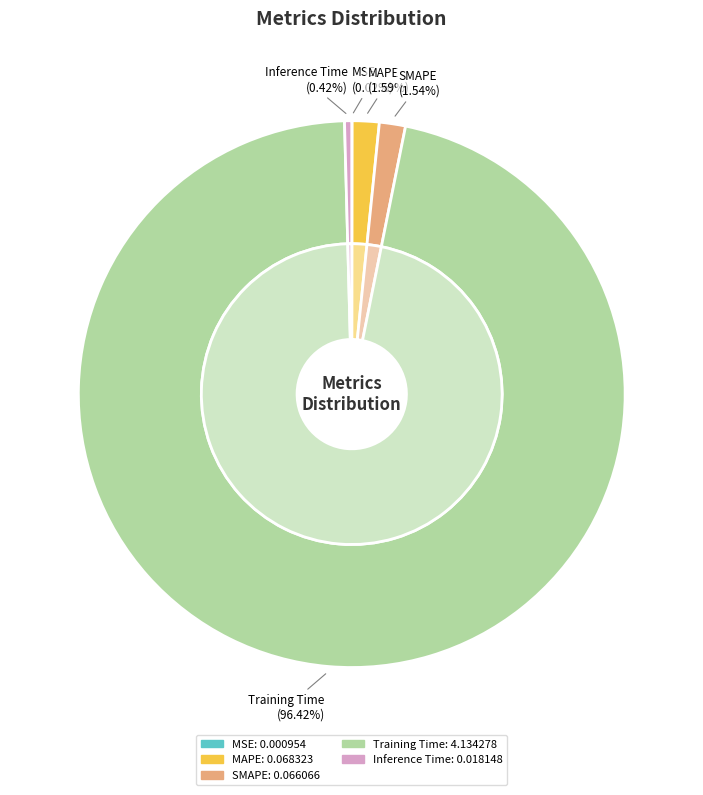

Combined, what portion of the pie is MSE and Training Time?

96.4%